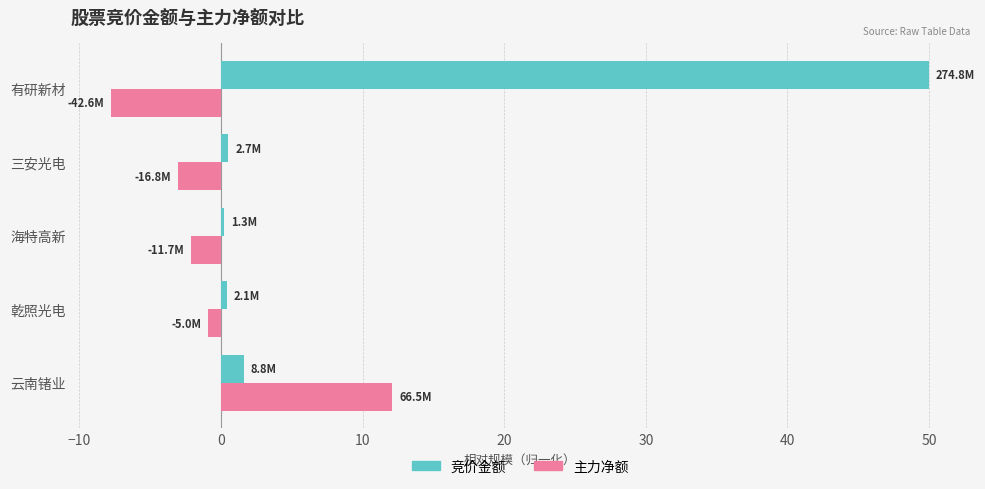

What is the difference between the second highest and minimum values in the 竞价金额 series?

1.4